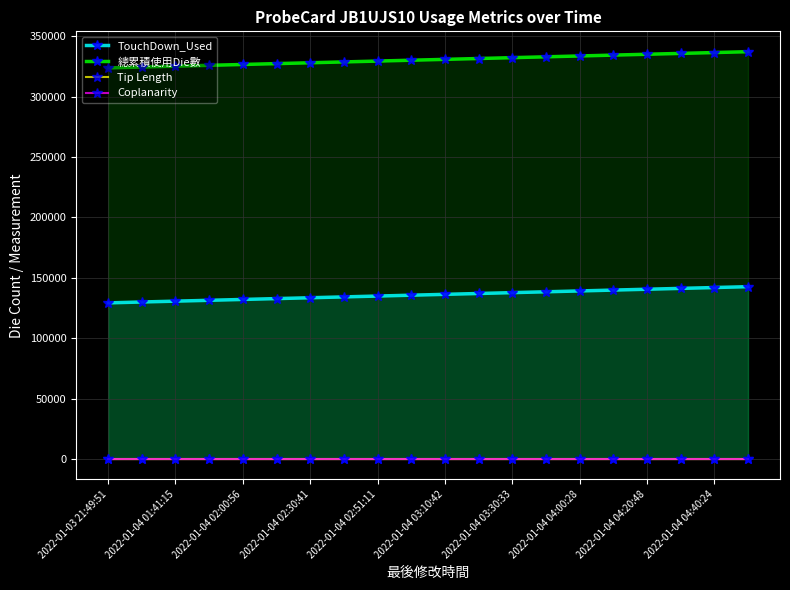

Reading left to right, list all the values displayed in this chart.

TouchDown_Used: 129248.0	129980.0	130684.0	131386.0	132091.0	132799.0	133502.0	134203.0	134909.0	135616.0	136321.0	137023.0	137729.0	138431.0	139139.0	139846.0	140550.0	141256.0	141961.0	142668.0
總累積使用Die數: 323855.0	324587.0	325291.0	325993.0	326698.0	327406.0	328109.0	328810.0	329516.0	330223.0	330928.0	331630.0	332336.0	333038.0	333746.0	334453.0	335157.0	335863.0	336568.0	337275.0
Tip Length: 10.6	10.6	10.6	10.6	10.6	10.6	10.6	10.6	10.6	10.6	10.6	10.6	10.6	10.6	10.6	10.6	10.6	10.6	10.6	10.6
Coplanarity: 12.0	12.0	12.0	12.0	12.0	12.0	12.0	12.0	12.0	12.0	12.0	12.0	12.0	12.0	12.0	12.0	12.0	12.0	12.0	12.0